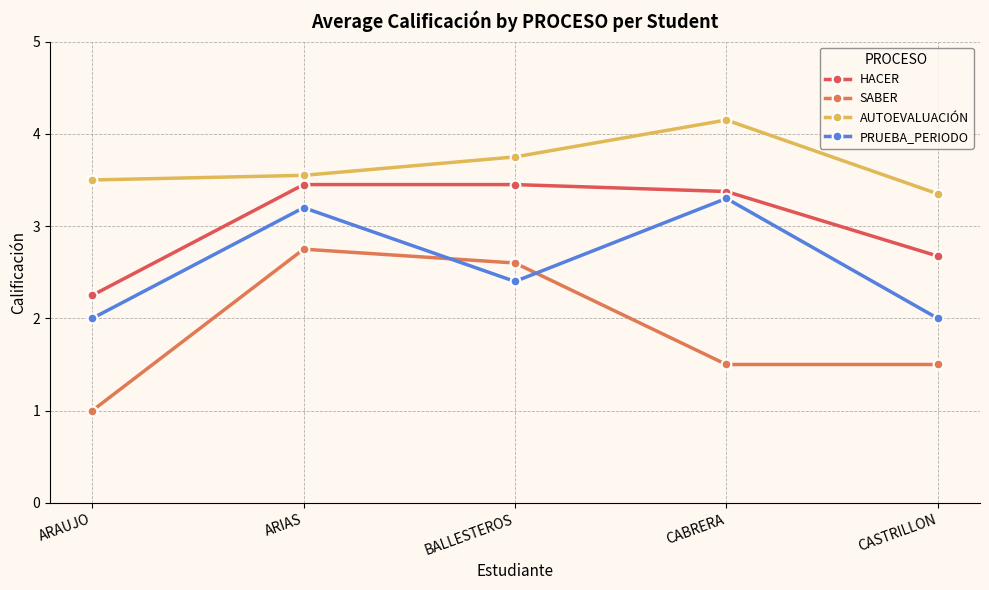

True or false: SABER and HACER intersect in this chart.

False